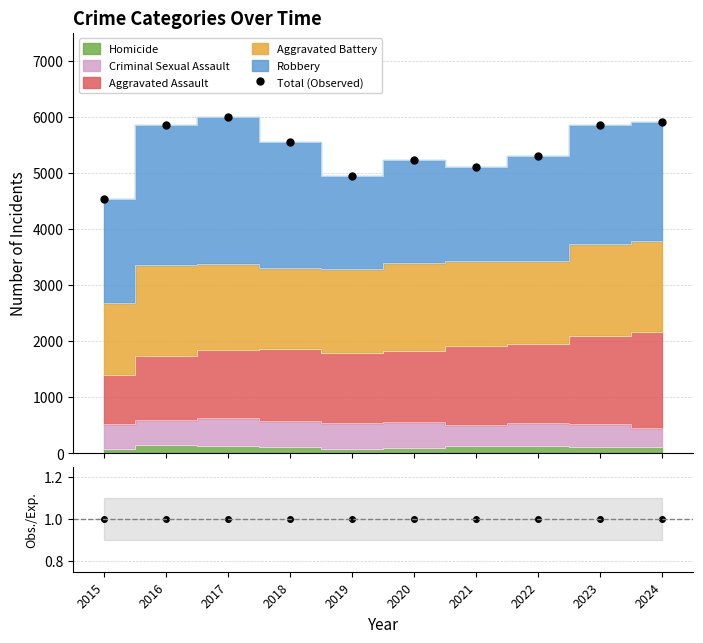

Reading left to right, what are all the values shown in this chart?

Total (Observed): 2015=4531	2016=5856	2017=5998	2018=5547	2019=4941	2020=5230	2021=5108	2022=5306	2023=5857	2024=5905
Obs./Exp.: 2015=1	2016=1	2017=1	2018=1	2019=1	2020=1	2021=1	2022=1	2023=1	2024=1